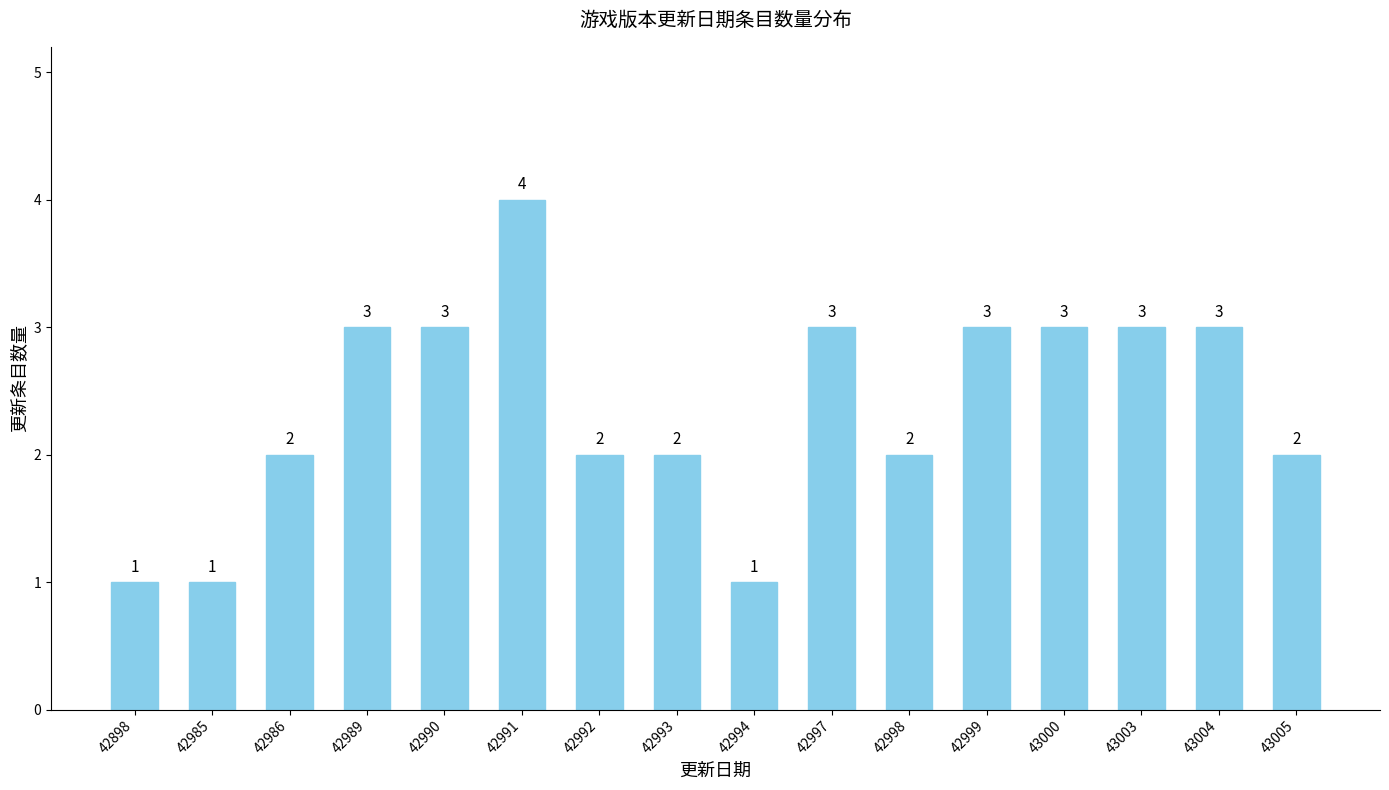

What value does the data have at 42998?

2